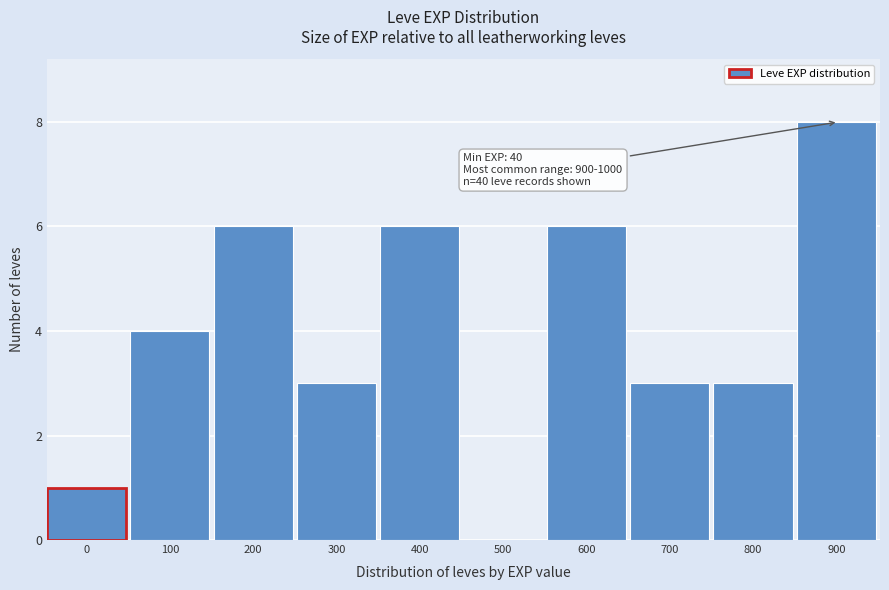

Reading left to right, extract all data points from this chart.

0=1	100=4	200=6	300=3	400=6	500=0	600=6	700=3	800=3	900=8